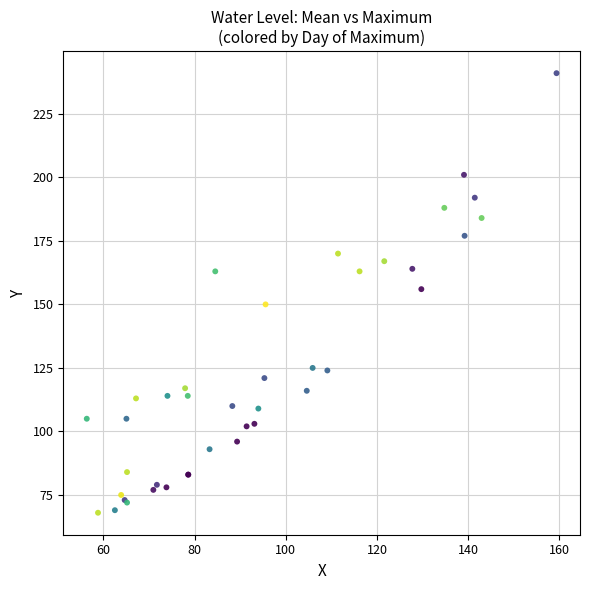

What Y value in the scatter plot is closest to 154?

156